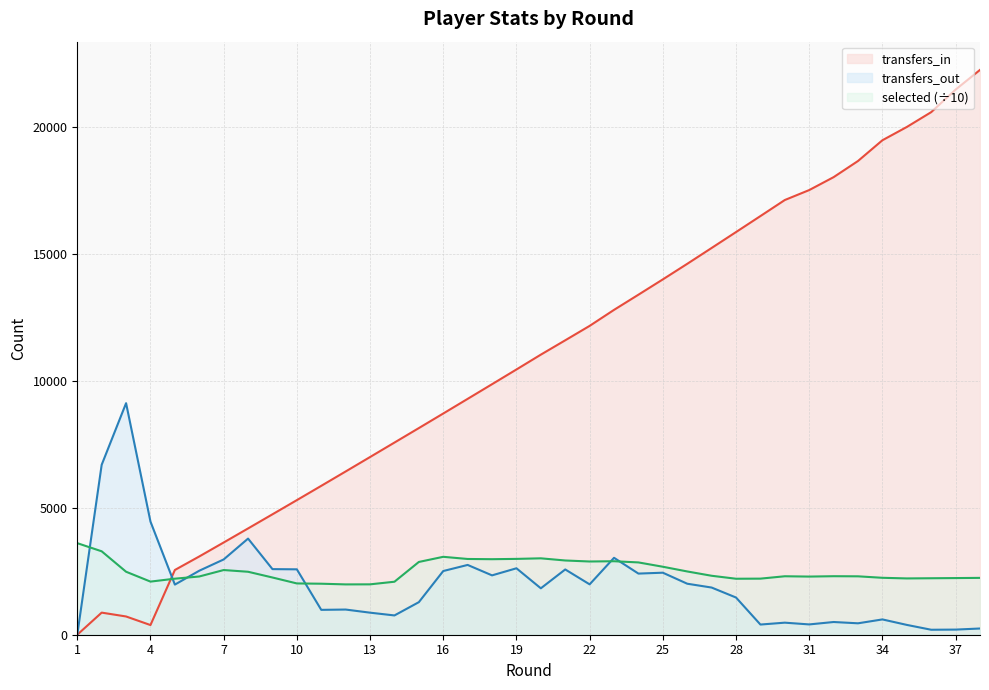

How many interior local peaks does the transfers_out series have?

11